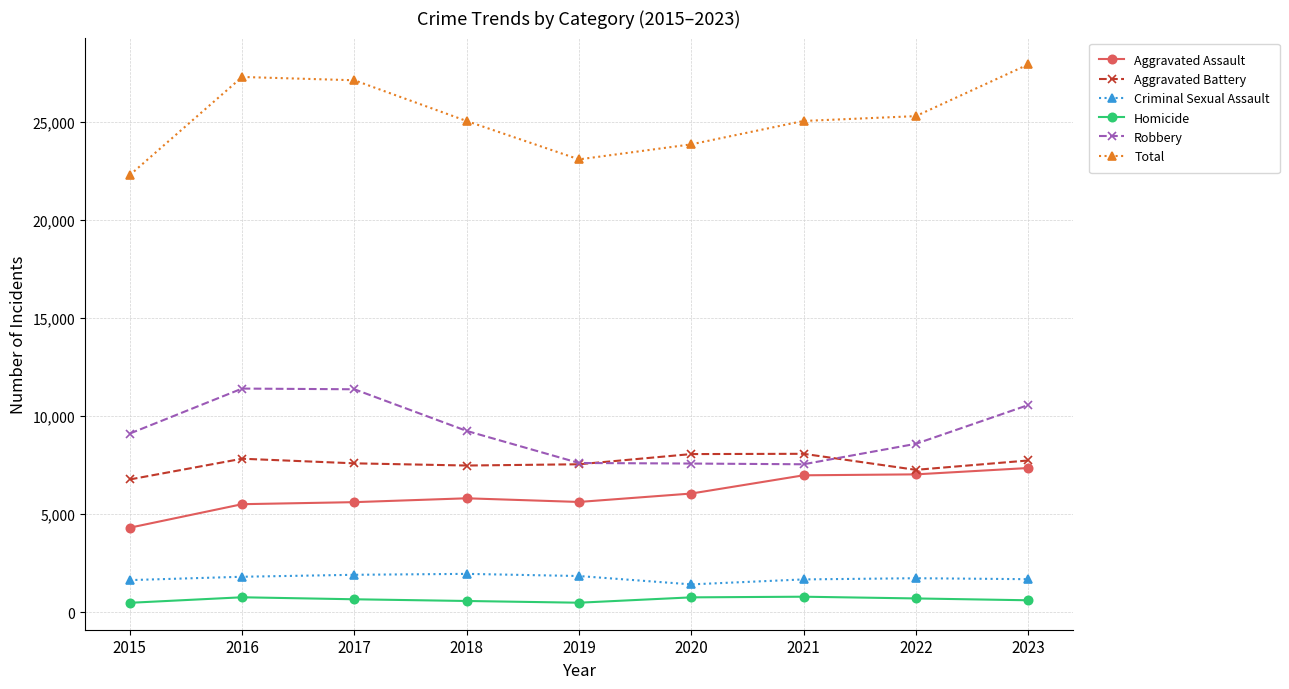

Rank the series at 2017 from highest to lowest value.

Total, Robbery, Aggravated Battery, Aggravated Assault, Criminal Sexual Assault, Homicide